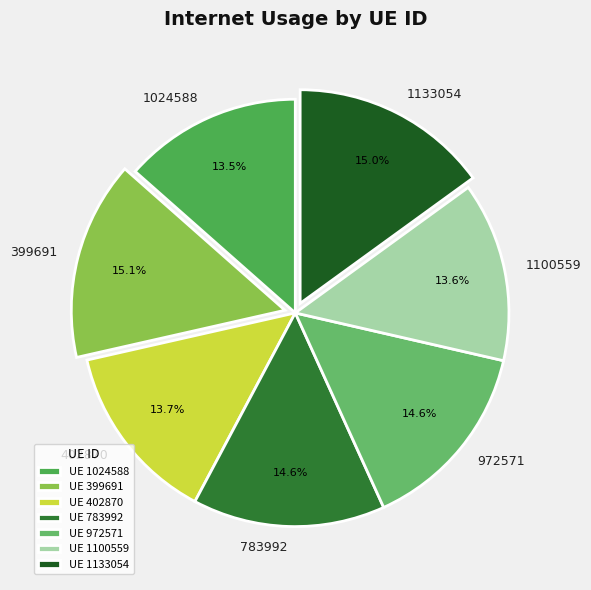

To the nearest percent, what is the average slice percentage?

14%